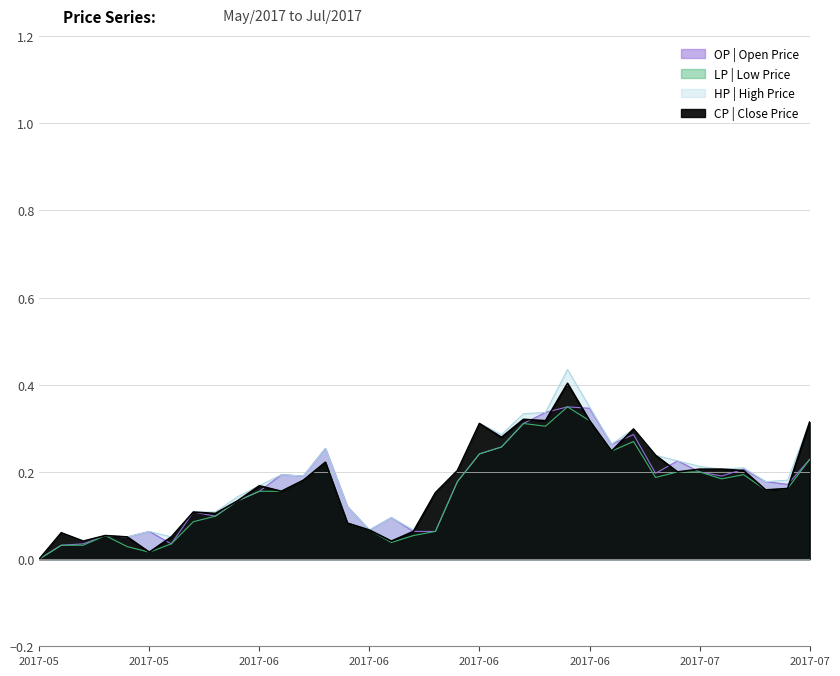

At how many categories does at least one series exceed 0?

35